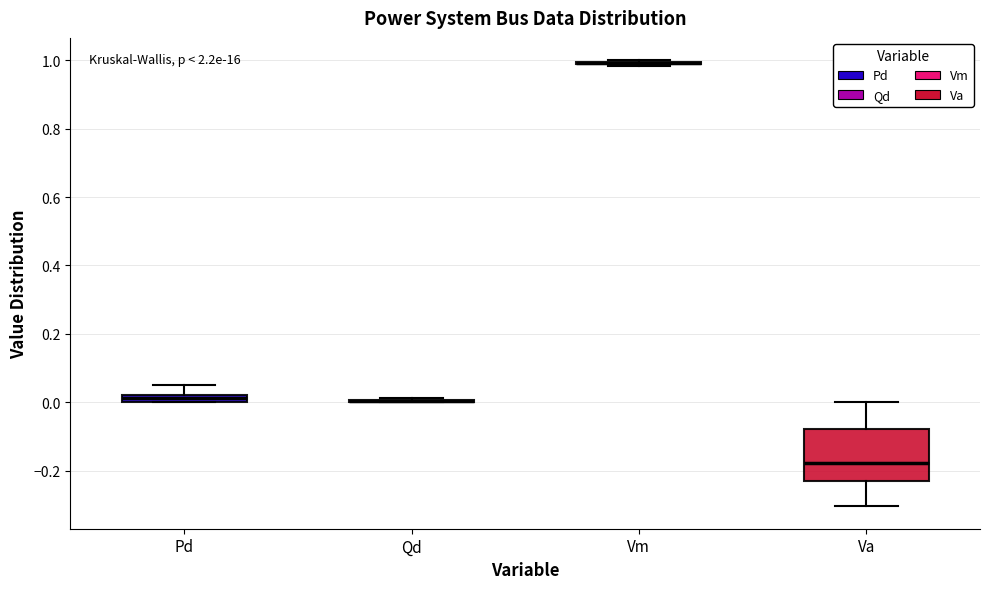

Which box is the tallest, from its lower edge to its upper edge?

Va